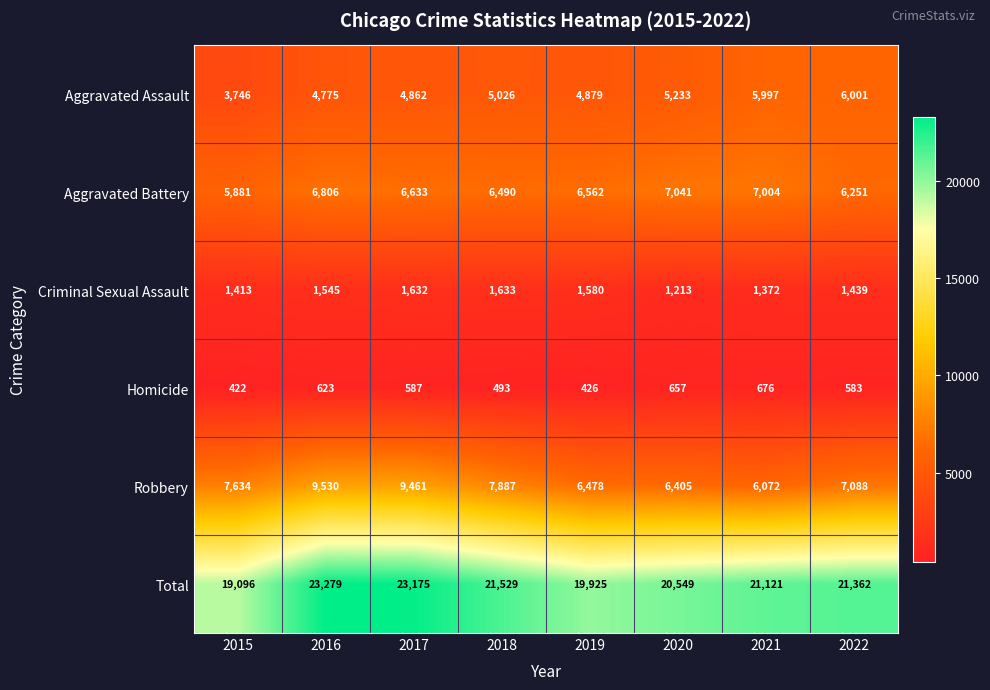

What is the smallest value displayed?

422